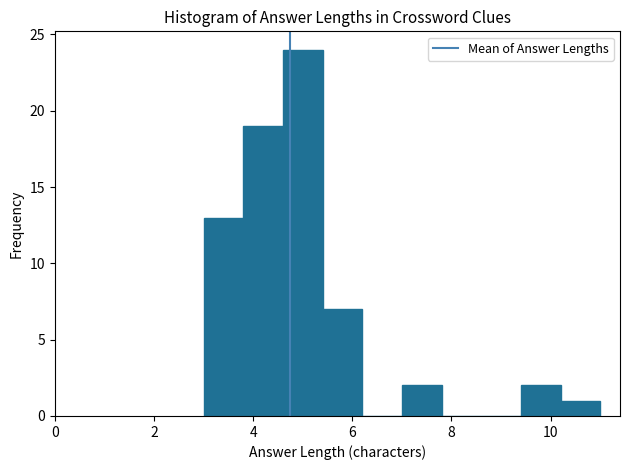

How tall is the bar that spans 5.4 to 6.2 on the x-axis? The values are not printed on the chart, so give them approximately, as read against the axis.

7